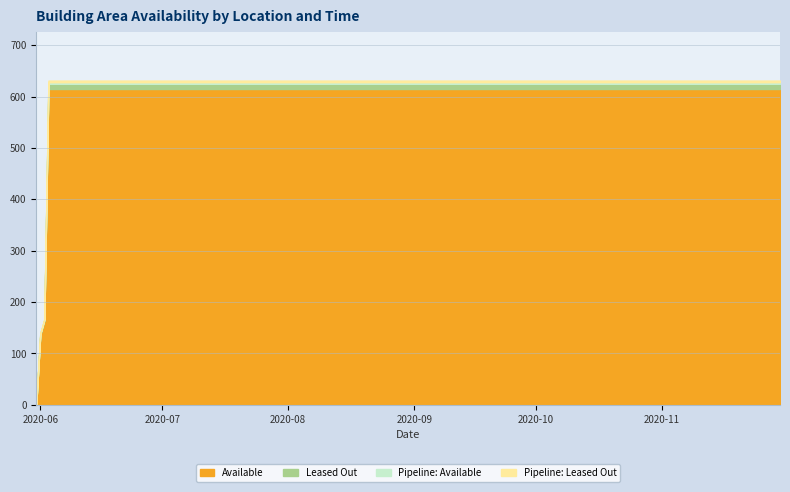

Rank the categories by value from highest to lowest.

2020-06-03, 2020-06-04, 2020-06-10, 2020-06-20, 2020-06-30, 2020-07-01, 2020-07-09, 2020-07-15, 2020-07-31, 2020-08-15, 2020-08-31, 2020-09-15, 2020-09-30, 2020-10-15, 2020-10-31, 2020-11-15, 2020-11-30, 2020-06-02, 2020-06-01, 2020-05-31